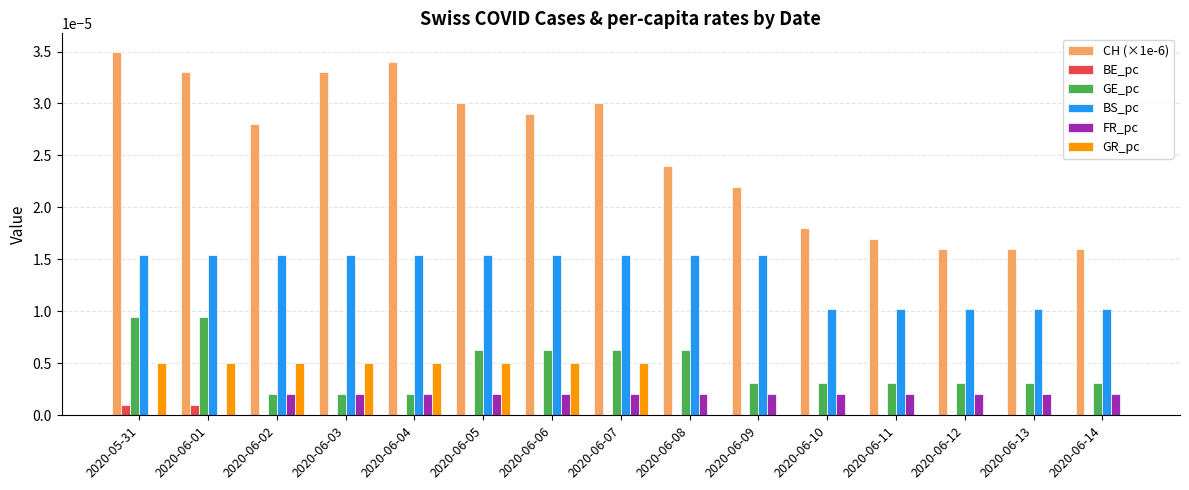

Which category has the highest value across all series?

2020-05-31